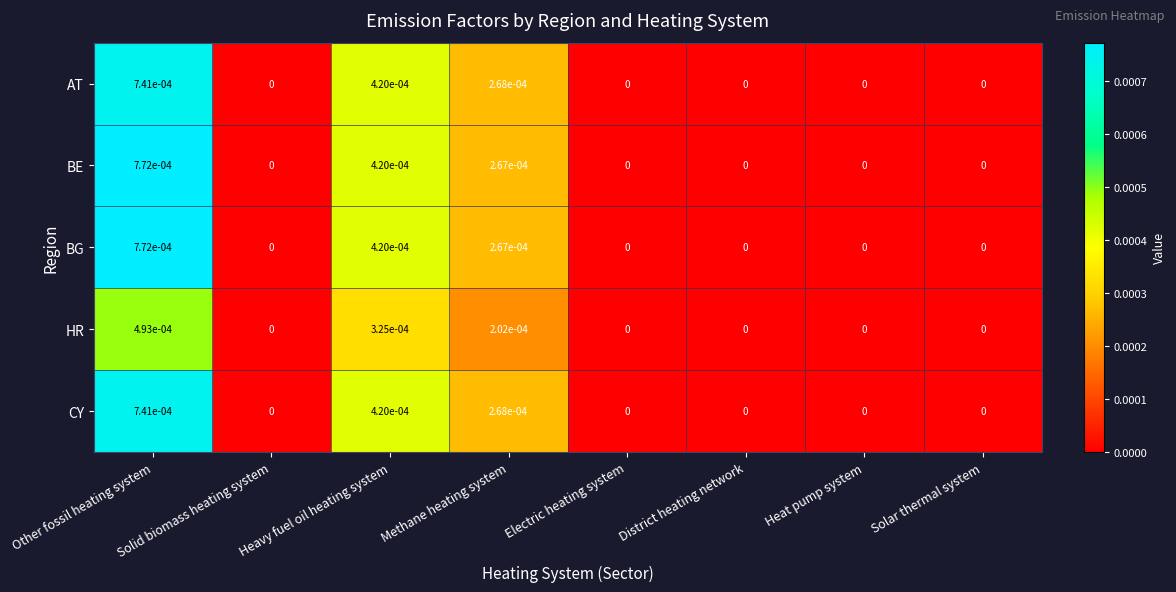

The HR series shows 0.0 at Other fossil heating system. True or false?

True